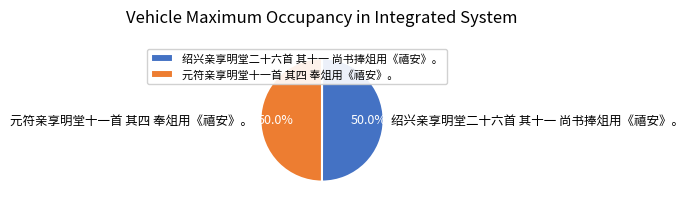

What is the ratio of the value at 绍兴亲享明堂二十六首 其十一 尚书捧俎用《禧安》。 to the value at 元符亲享明堂十一首 其四 奉俎用《禧安》。?

1.0